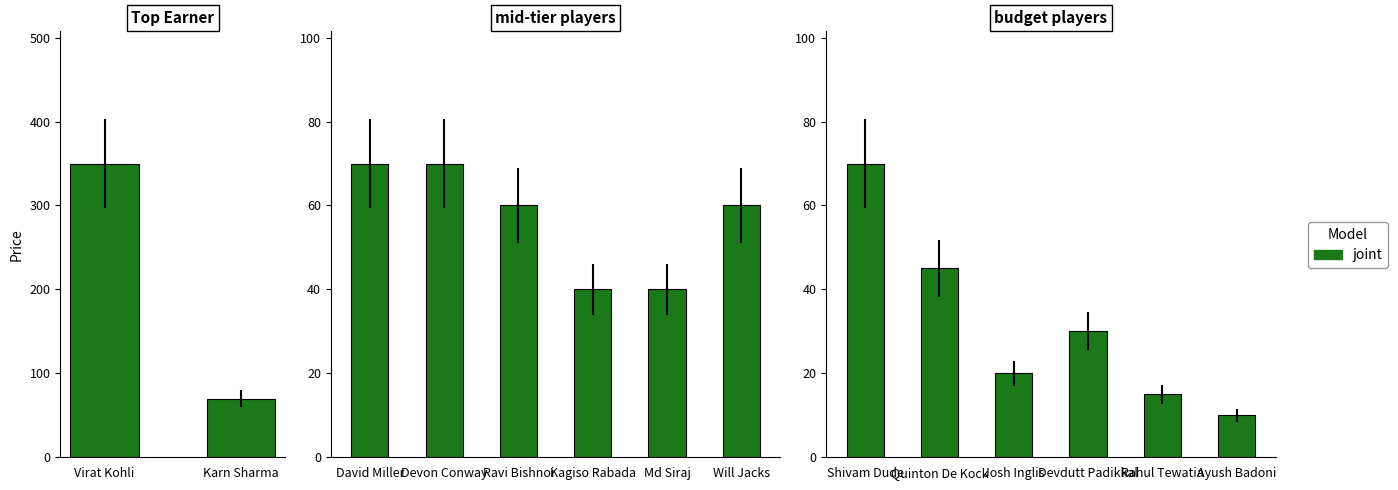

What is the ratio of the value at Ayush Badoni to the value at Quinton De Kock?

0.2